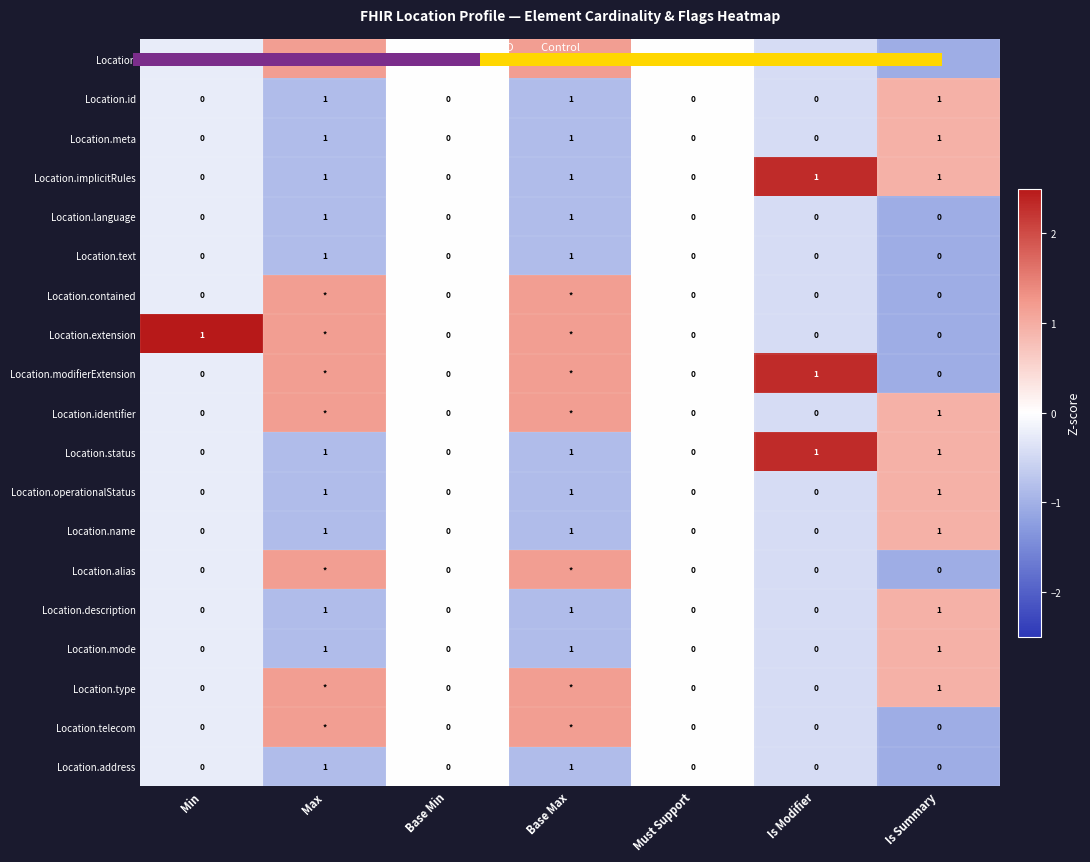

True or false: Location.contained has a value of -0.4 at Is Modifier.

True